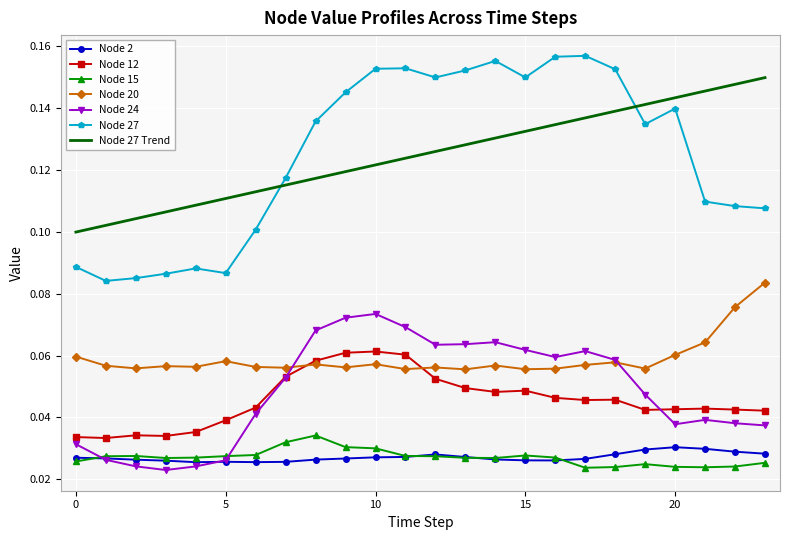

Which series has the largest range (max minus min)?

Node 27